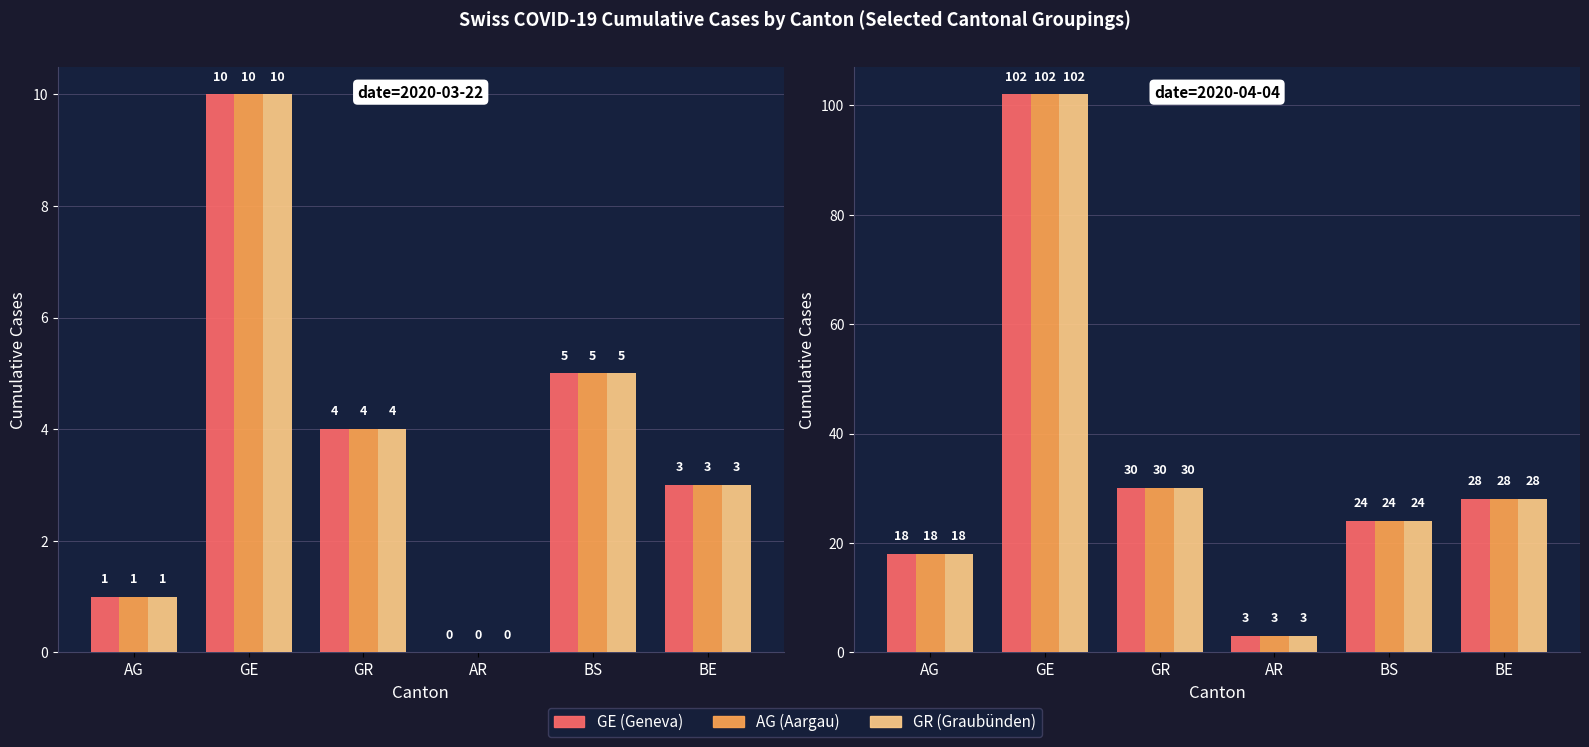

At which category is the sum across all series the highest?

GE